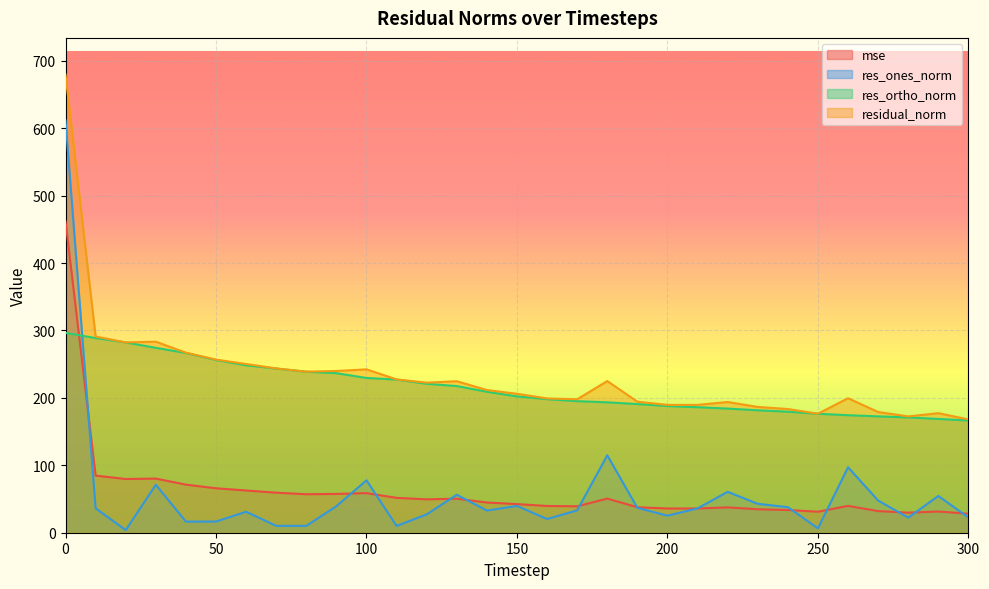

The value of res_ortho_norm at 40 is 109.9. True or false?

False